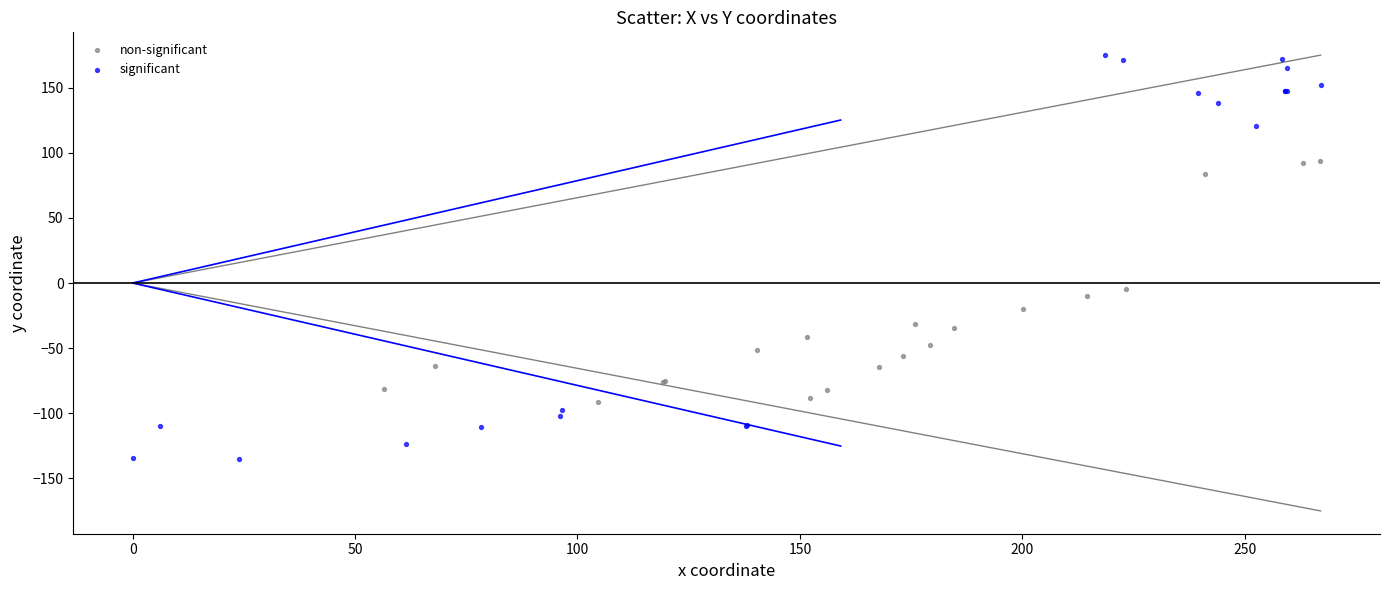

Which series has the largest Y range (max minus min)?

significant